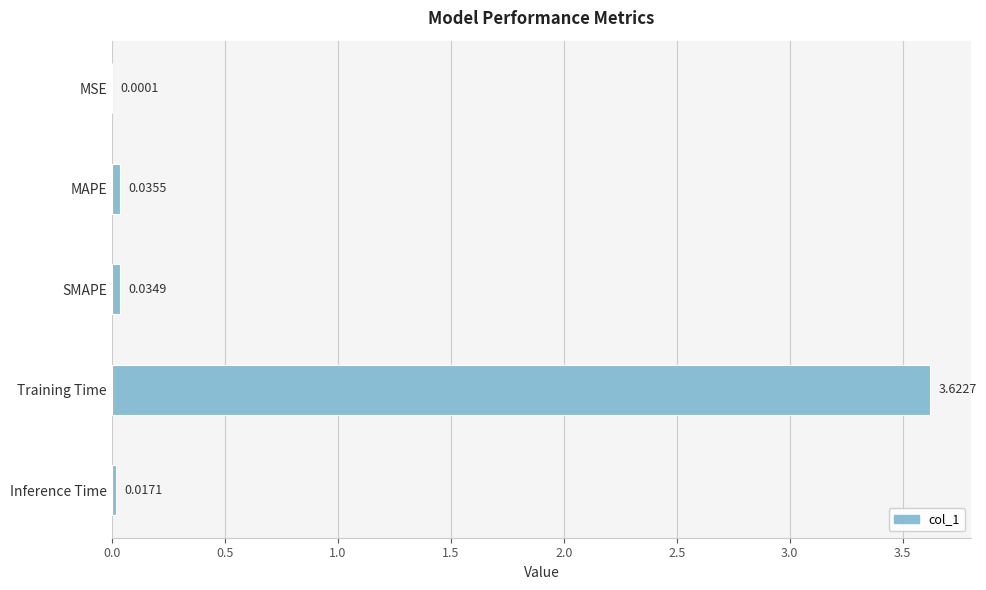

At which category does the chart reach its peak across all series?

Training Time